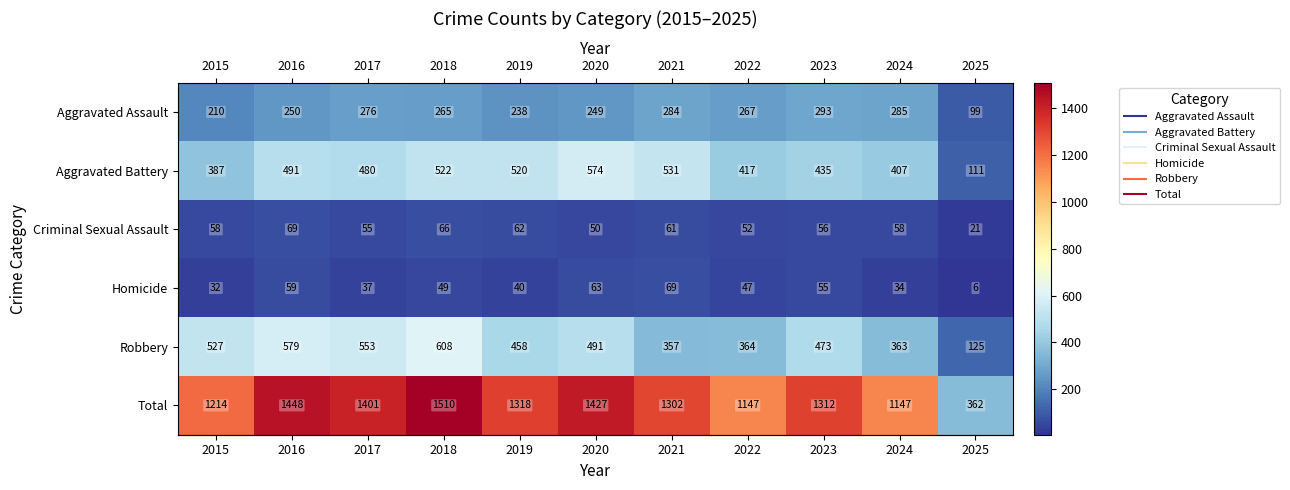

Which series has the widest spread of values?

Total